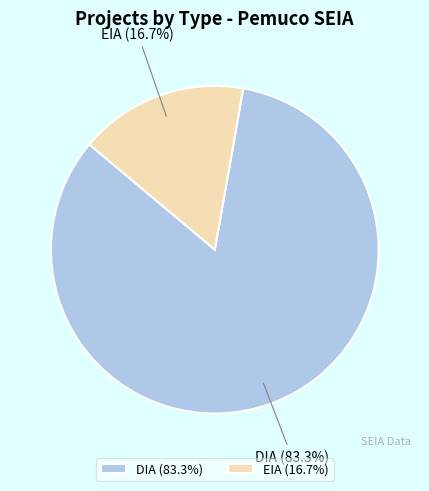

Combined, what portion of the pie is DIA and EIA?

100.0%